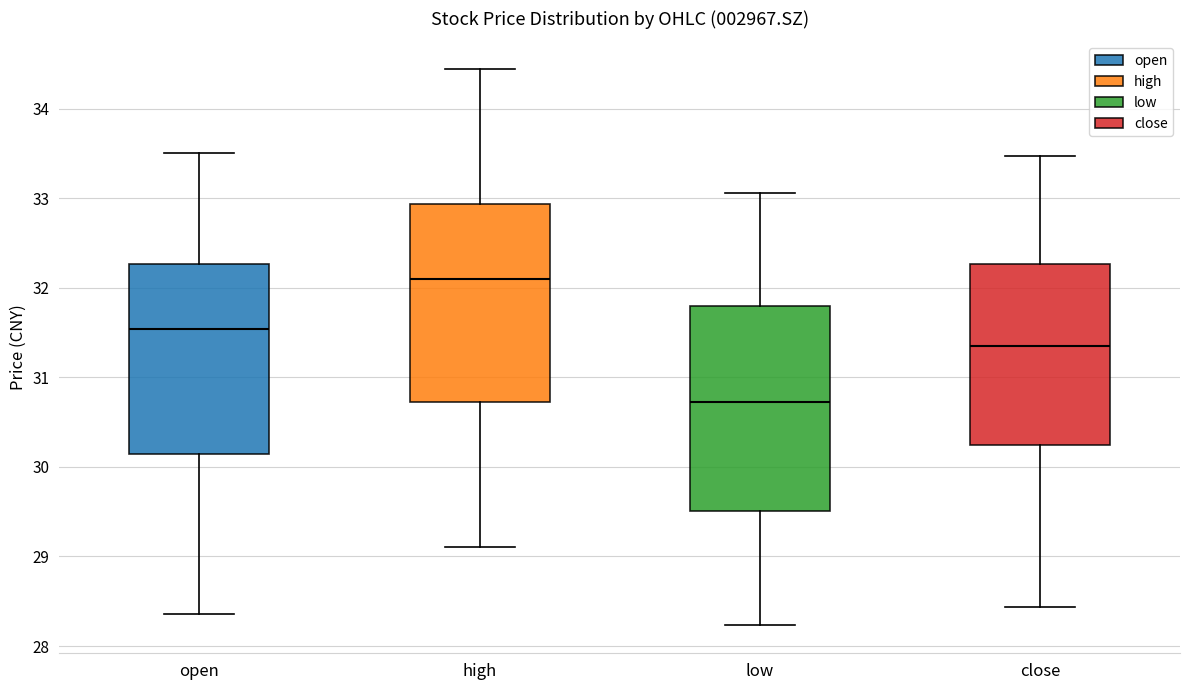

Which box's median line is the lowest?

low